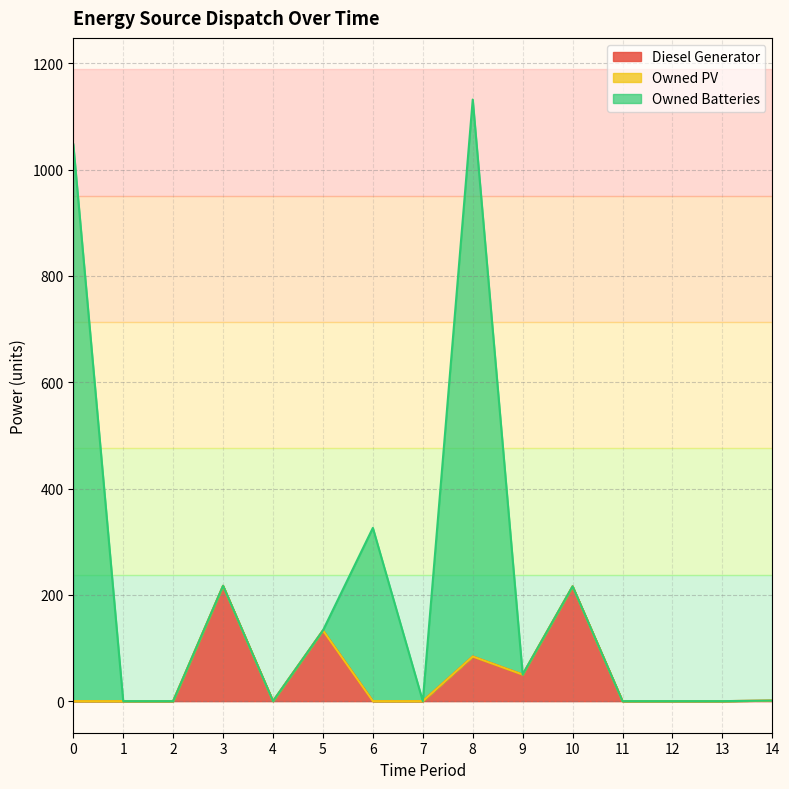

True or false: Diesel Generator and Owned PV intersect in this chart.

False